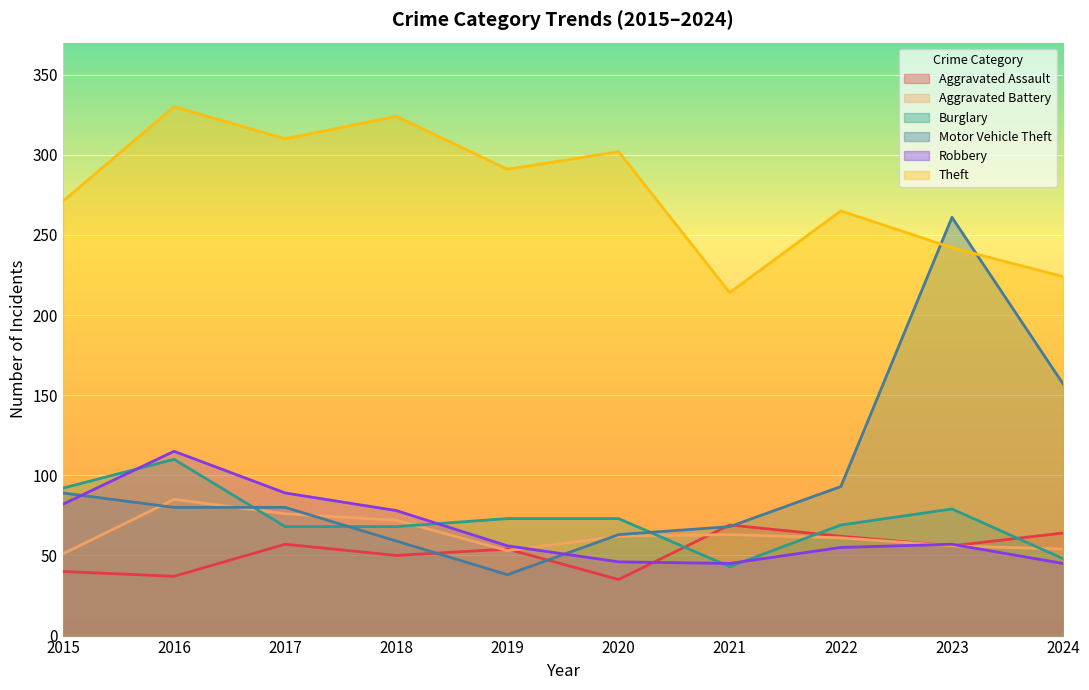

Reading right to left, what are all the values shown in this chart?

Aggravated Assault: 64	56	62	69	35	54	50	57	37	40
Aggravated Battery: 54	56	61	63	62	53	72	76	85	51
Burglary: 48	79	69	43	73	73	68	68	110	92
Motor Vehicle Theft: 157	261	93	68	63	38	59	80	80	89
Robbery: 45	57	55	45	46	56	78	89	115	82
Theft: 224	242	265	214	302	291	324	310	330	271